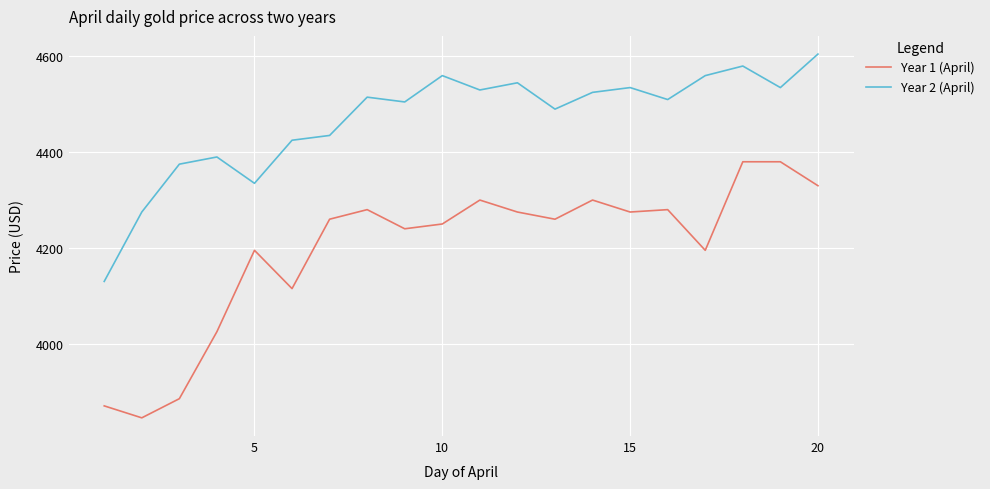

What is the greatest value displayed?

4605